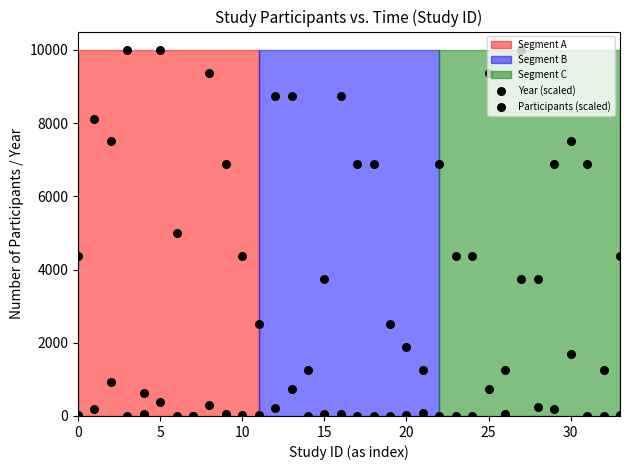

Which series contains the lowest Y value?

Year (scaled)